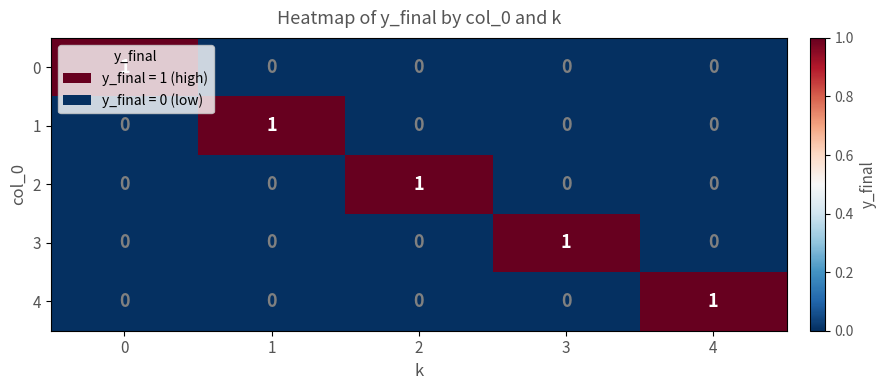

True or false: 3 has a value of 0 at 2.

True